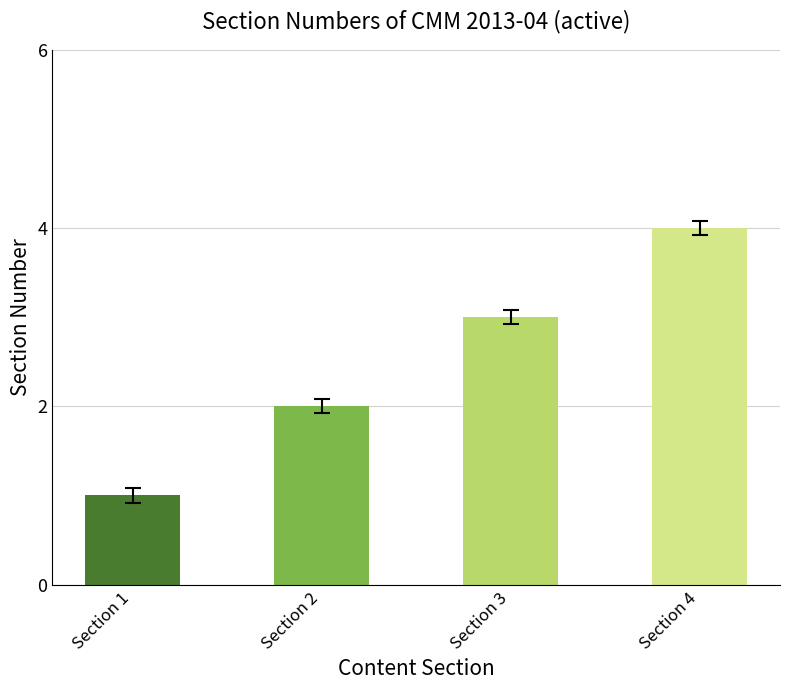

What is the difference between the maximum and minimum values?

3